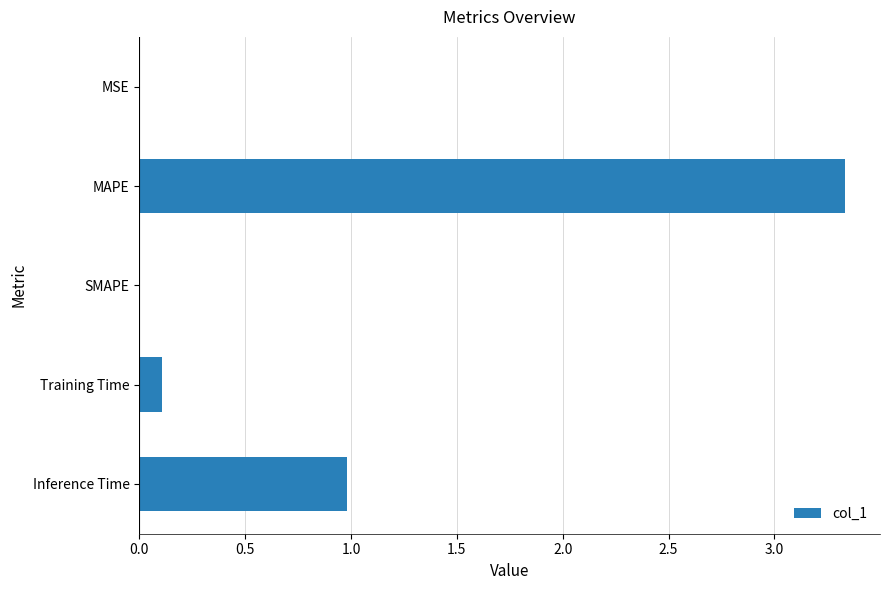

What is the sum of all values?

4.4